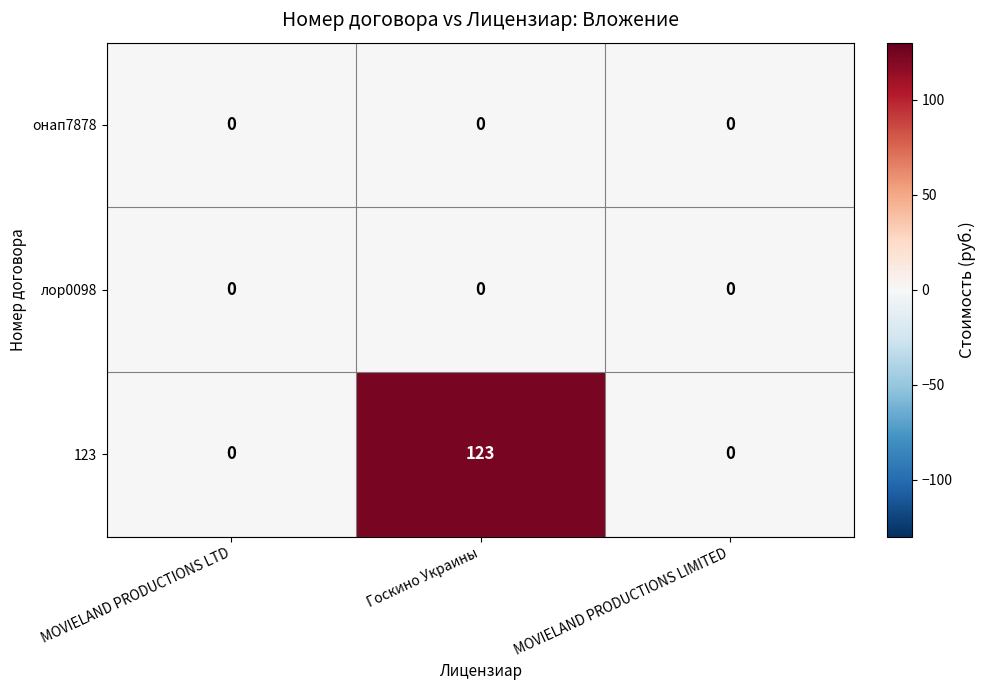

Reading left to right, what are all the values shown in this chart?

онап7878: MOVIELAND PRODUCTIONS LTD=0	Госкино Украины=0	MOVIELAND PRODUCTIONS LIMITED=0
лор0098: MOVIELAND PRODUCTIONS LTD=0	Госкино Украины=0	MOVIELAND PRODUCTIONS LIMITED=0
123: MOVIELAND PRODUCTIONS LTD=0	Госкино Украины=123	MOVIELAND PRODUCTIONS LIMITED=0